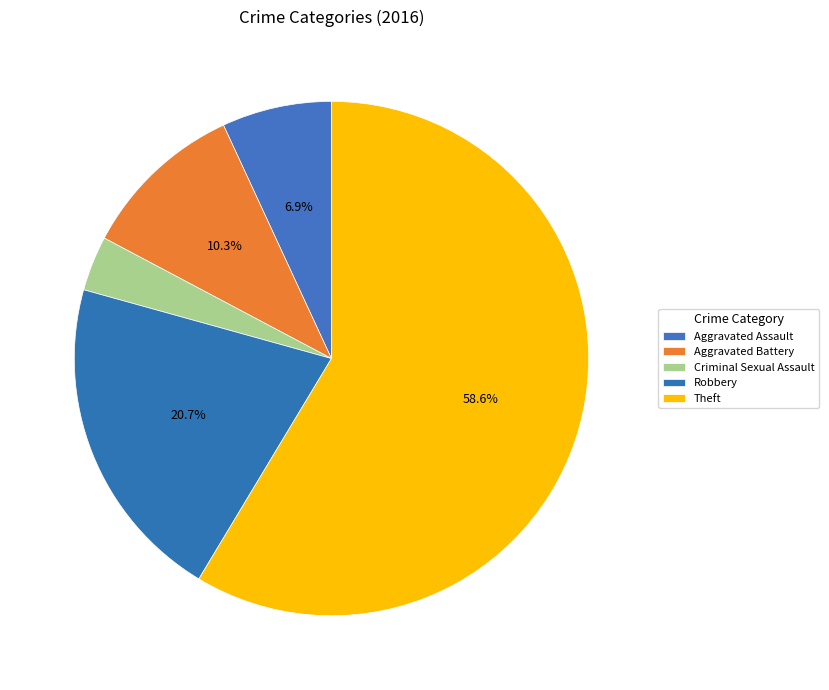

True or false: Robbery accounts for 10% of the total.

False